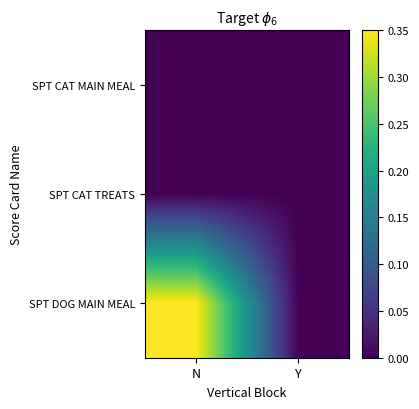

At how many categories does at least one series exceed 0?

1